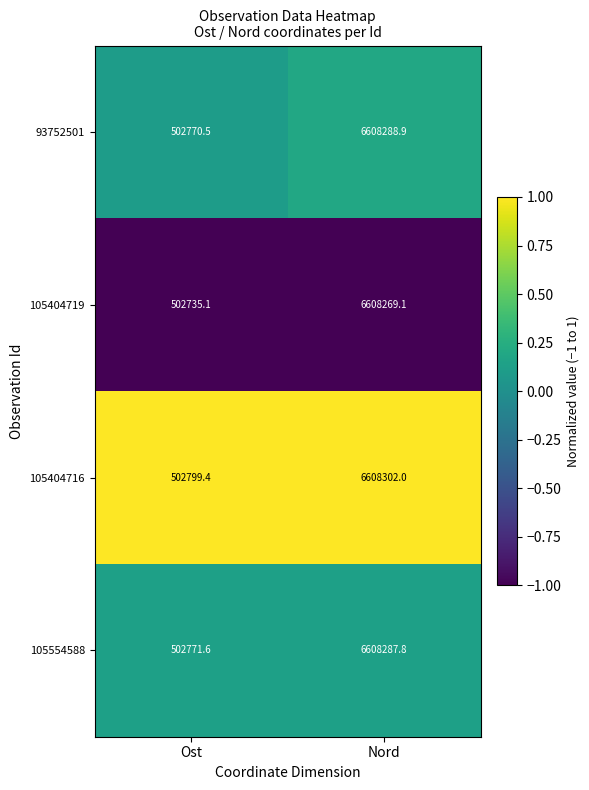

What is the total value across all series at Nord?

26433147.8